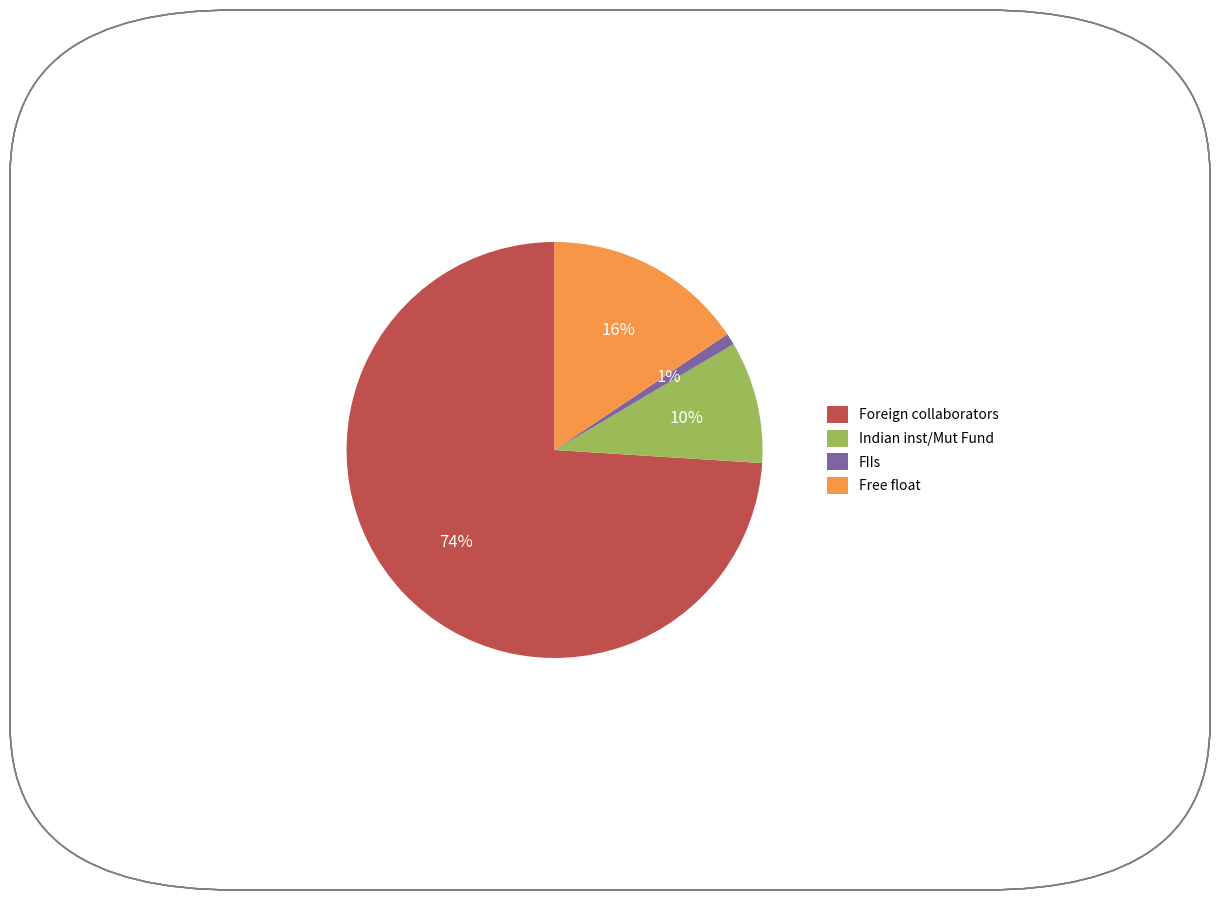

To the nearest percent, what is the difference between the FIIs and Free float slice percentages?

15%